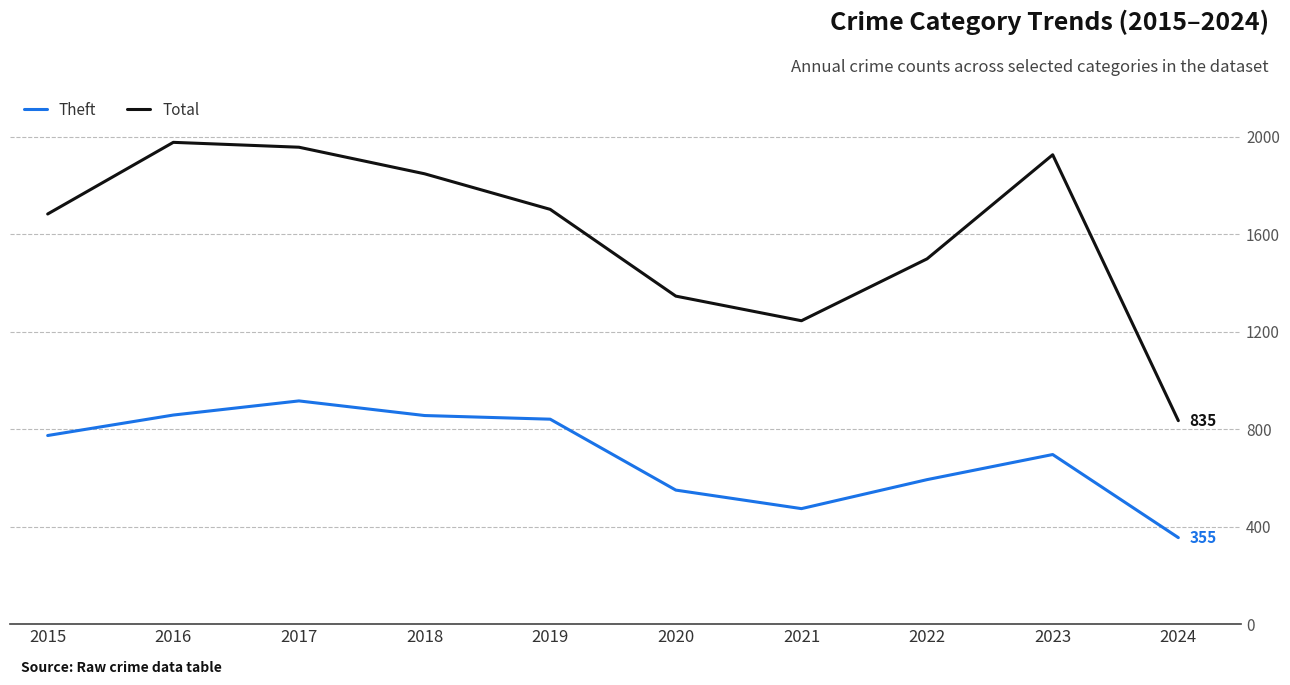

Where is the first local maximum for Total?

2016